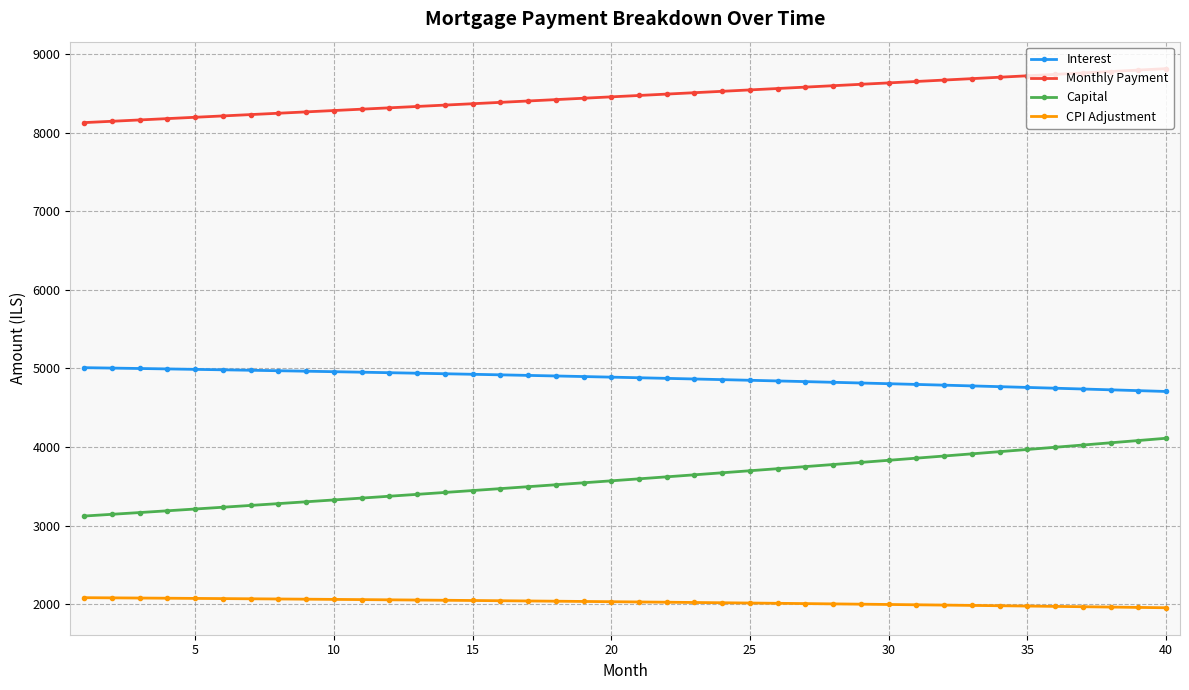

What are all the series names shown in the legend?

Interest, Monthly Payment, Capital, CPI Adjustment